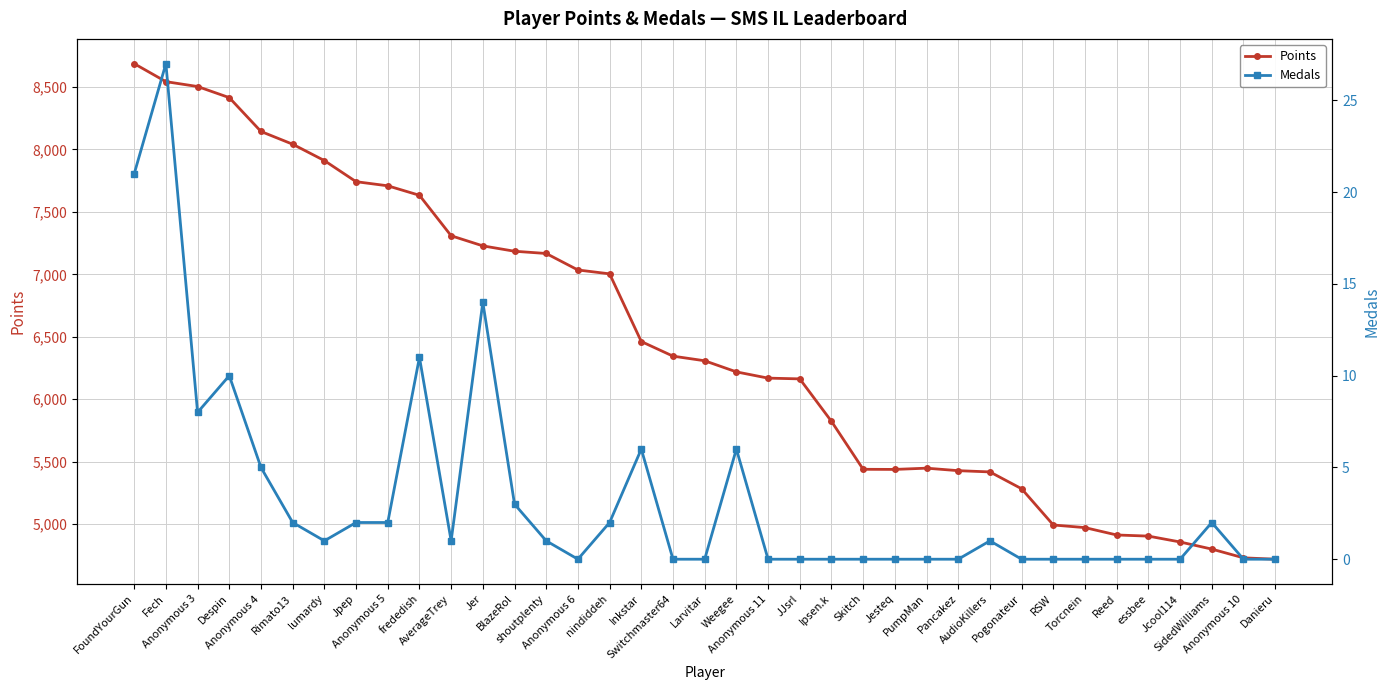

Reading left to right, extract all data points from this chart.

Points: 8687	8543	8504	8415	8144	8042	7911	7742	7709	7633	7309	7228	7185	7167	7035	7004	6462	6345	6308	6219	6169	6163	5823	5439	5438	5448	5428	5418	5283	4993	4972	4913	4904	4857	4800	4730	4719
Medals: 21	27	8	10	5	2	1	2	2	11	1	14	3	1	0	2	6	0	0	6	0	0	0	0	0	0	0	1	0	0	0	0	0	0	2	0	0